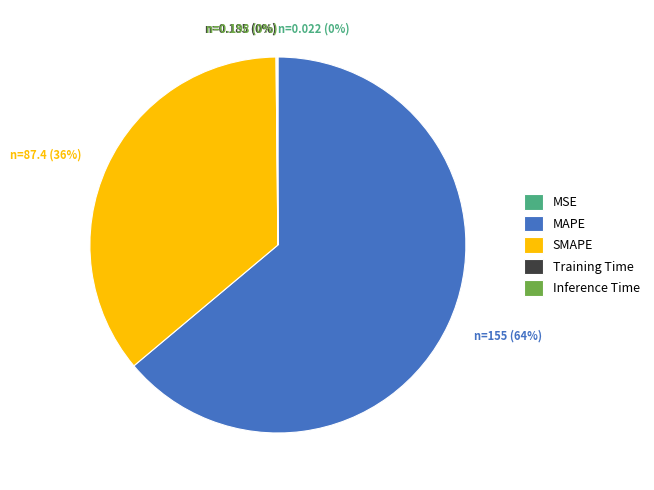

Is it true that MAPE is 71% of the pie?

False